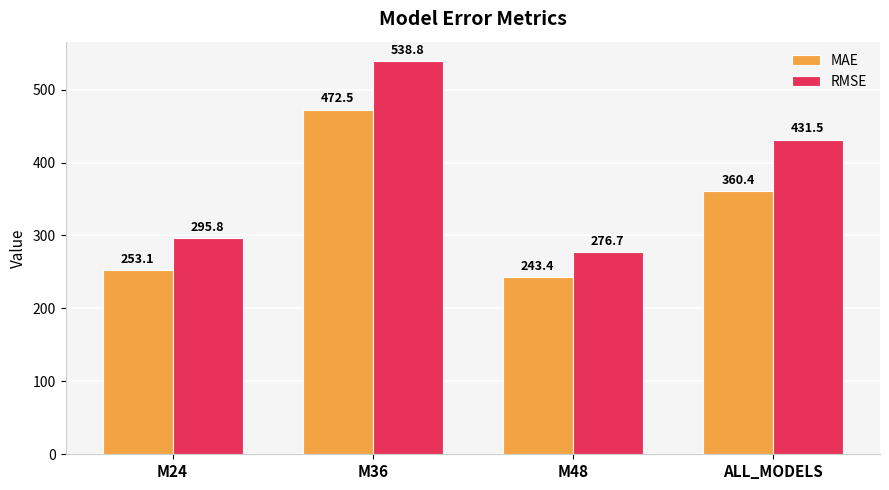

What is the difference between the second highest and minimum values in the MAE series?

117.0